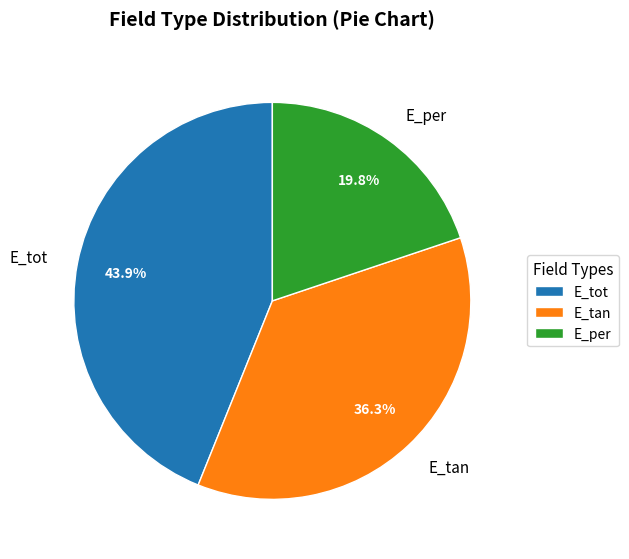

Rank the categories by value from highest to lowest.

E_tot, E_tan, E_per